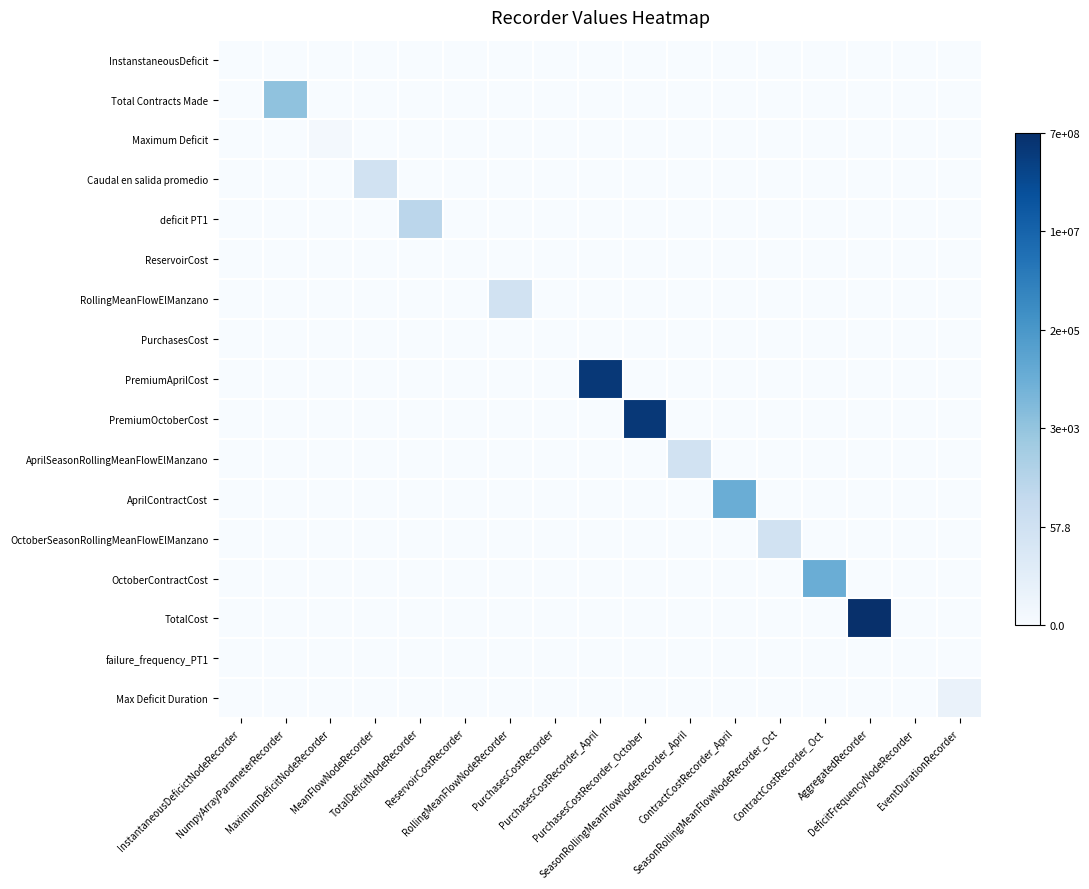

Reading left to right, transcribe all the data shown in this chart.

InstanstaneousDeficit: InstantaneousDeficictNodeRecorder=0.0	NumpyArrayParameterRecorder=0.0	MaximumDeficitNodeRecorder=0.0	MeanFlowNodeRecorder=0.0	TotalDeficitNodeRecorder=0.0	ReservoirCostRecorder=0.0	RollingMeanFlowNodeRecorder=0.0	PurchasesCostRecorder=0.0	PurchasesCostRecorder_April=0.0	PurchasesCostRecorder_October=0.0	SeasonRollingMeanFlowNodeRecorder_April=0.0	ContractCostRecorder_April=0.0	SeasonRollingMeanFlowNodeRecorder_Oct=0.0	ContractCostRecorder_Oct=0.0	AggregatedRecorder=0.0	DeficitFrequencyNodeRecorder=0.0	EventDurationRecorder=0.0
Total Contracts Made: InstantaneousDeficictNodeRecorder=0.0	NumpyArrayParameterRecorder=8.3	MaximumDeficitNodeRecorder=0.0	MeanFlowNodeRecorder=0.0	TotalDeficitNodeRecorder=0.0	ReservoirCostRecorder=0.0	RollingMeanFlowNodeRecorder=0.0	PurchasesCostRecorder=0.0	PurchasesCostRecorder_April=0.0	PurchasesCostRecorder_October=0.0	SeasonRollingMeanFlowNodeRecorder_April=0.0	ContractCostRecorder_April=0.0	SeasonRollingMeanFlowNodeRecorder_Oct=0.0	ContractCostRecorder_Oct=0.0	AggregatedRecorder=0.0	DeficitFrequencyNodeRecorder=0.0	EventDurationRecorder=0.0
Maximum Deficit: InstantaneousDeficictNodeRecorder=0.0	NumpyArrayParameterRecorder=0.0	MaximumDeficitNodeRecorder=0.4	MeanFlowNodeRecorder=0.0	TotalDeficitNodeRecorder=0.0	ReservoirCostRecorder=0.0	RollingMeanFlowNodeRecorder=0.0	PurchasesCostRecorder=0.0	PurchasesCostRecorder_April=0.0	PurchasesCostRecorder_October=0.0	SeasonRollingMeanFlowNodeRecorder_April=0.0	ContractCostRecorder_April=0.0	SeasonRollingMeanFlowNodeRecorder_Oct=0.0	ContractCostRecorder_Oct=0.0	AggregatedRecorder=0.0	DeficitFrequencyNodeRecorder=0.0	EventDurationRecorder=0.0
Caudal en salida promedio: InstantaneousDeficictNodeRecorder=0.0	NumpyArrayParameterRecorder=0.0	MaximumDeficitNodeRecorder=0.0	MeanFlowNodeRecorder=3.9	TotalDeficitNodeRecorder=0.0	ReservoirCostRecorder=0.0	RollingMeanFlowNodeRecorder=0.0	PurchasesCostRecorder=0.0	PurchasesCostRecorder_April=0.0	PurchasesCostRecorder_October=0.0	SeasonRollingMeanFlowNodeRecorder_April=0.0	ContractCostRecorder_April=0.0	SeasonRollingMeanFlowNodeRecorder_Oct=0.0	ContractCostRecorder_Oct=0.0	AggregatedRecorder=0.0	DeficitFrequencyNodeRecorder=0.0	EventDurationRecorder=0.0
deficit PT1: InstantaneousDeficictNodeRecorder=0.0	NumpyArrayParameterRecorder=0.0	MaximumDeficitNodeRecorder=0.0	MeanFlowNodeRecorder=0.0	TotalDeficitNodeRecorder=5.8	ReservoirCostRecorder=0.0	RollingMeanFlowNodeRecorder=0.0	PurchasesCostRecorder=0.0	PurchasesCostRecorder_April=0.0	PurchasesCostRecorder_October=0.0	SeasonRollingMeanFlowNodeRecorder_April=0.0	ContractCostRecorder_April=0.0	SeasonRollingMeanFlowNodeRecorder_Oct=0.0	ContractCostRecorder_Oct=0.0	AggregatedRecorder=0.0	DeficitFrequencyNodeRecorder=0.0	EventDurationRecorder=0.0
ReservoirCost: InstantaneousDeficictNodeRecorder=0.0	NumpyArrayParameterRecorder=0.0	MaximumDeficitNodeRecorder=0.0	MeanFlowNodeRecorder=0.0	TotalDeficitNodeRecorder=0.0	ReservoirCostRecorder=0.0	RollingMeanFlowNodeRecorder=0.0	PurchasesCostRecorder=0.0	PurchasesCostRecorder_April=0.0	PurchasesCostRecorder_October=0.0	SeasonRollingMeanFlowNodeRecorder_April=0.0	ContractCostRecorder_April=0.0	SeasonRollingMeanFlowNodeRecorder_Oct=0.0	ContractCostRecorder_Oct=0.0	AggregatedRecorder=0.0	DeficitFrequencyNodeRecorder=0.0	EventDurationRecorder=0.0
RollingMeanFlowElManzano: InstantaneousDeficictNodeRecorder=0.0	NumpyArrayParameterRecorder=0.0	MaximumDeficitNodeRecorder=0.0	MeanFlowNodeRecorder=0.0	TotalDeficitNodeRecorder=0.0	ReservoirCostRecorder=0.0	RollingMeanFlowNodeRecorder=3.9	PurchasesCostRecorder=0.0	PurchasesCostRecorder_April=0.0	PurchasesCostRecorder_October=0.0	SeasonRollingMeanFlowNodeRecorder_April=0.0	ContractCostRecorder_April=0.0	SeasonRollingMeanFlowNodeRecorder_Oct=0.0	ContractCostRecorder_Oct=0.0	AggregatedRecorder=0.0	DeficitFrequencyNodeRecorder=0.0	EventDurationRecorder=0.0
PurchasesCost: InstantaneousDeficictNodeRecorder=0.0	NumpyArrayParameterRecorder=0.0	MaximumDeficitNodeRecorder=0.0	MeanFlowNodeRecorder=0.0	TotalDeficitNodeRecorder=0.0	ReservoirCostRecorder=0.0	RollingMeanFlowNodeRecorder=0.0	PurchasesCostRecorder=0.0	PurchasesCostRecorder_April=0.0	PurchasesCostRecorder_October=0.0	SeasonRollingMeanFlowNodeRecorder_April=0.0	ContractCostRecorder_April=0.0	SeasonRollingMeanFlowNodeRecorder_Oct=0.0	ContractCostRecorder_Oct=0.0	AggregatedRecorder=0.0	DeficitFrequencyNodeRecorder=0.0	EventDurationRecorder=0.0
PremiumAprilCost: InstantaneousDeficictNodeRecorder=0.0	NumpyArrayParameterRecorder=0.0	MaximumDeficitNodeRecorder=0.0	MeanFlowNodeRecorder=0.0	TotalDeficitNodeRecorder=0.0	ReservoirCostRecorder=0.0	RollingMeanFlowNodeRecorder=0.0	PurchasesCostRecorder=0.0	PurchasesCostRecorder_April=19.7	PurchasesCostRecorder_October=0.0	SeasonRollingMeanFlowNodeRecorder_April=0.0	ContractCostRecorder_April=0.0	SeasonRollingMeanFlowNodeRecorder_Oct=0.0	ContractCostRecorder_Oct=0.0	AggregatedRecorder=0.0	DeficitFrequencyNodeRecorder=0.0	EventDurationRecorder=0.0
PremiumOctoberCost: InstantaneousDeficictNodeRecorder=0.0	NumpyArrayParameterRecorder=0.0	MaximumDeficitNodeRecorder=0.0	MeanFlowNodeRecorder=0.0	TotalDeficitNodeRecorder=0.0	ReservoirCostRecorder=0.0	RollingMeanFlowNodeRecorder=0.0	PurchasesCostRecorder=0.0	PurchasesCostRecorder_April=0.0	PurchasesCostRecorder_October=19.7	SeasonRollingMeanFlowNodeRecorder_April=0.0	ContractCostRecorder_April=0.0	SeasonRollingMeanFlowNodeRecorder_Oct=0.0	ContractCostRecorder_Oct=0.0	AggregatedRecorder=0.0	DeficitFrequencyNodeRecorder=0.0	EventDurationRecorder=0.0
AprilSeasonRollingMeanFlowElManzano: InstantaneousDeficictNodeRecorder=0.0	NumpyArrayParameterRecorder=0.0	MaximumDeficitNodeRecorder=0.0	MeanFlowNodeRecorder=0.0	TotalDeficitNodeRecorder=0.0	ReservoirCostRecorder=0.0	RollingMeanFlowNodeRecorder=0.0	PurchasesCostRecorder=0.0	PurchasesCostRecorder_April=0.0	PurchasesCostRecorder_October=0.0	SeasonRollingMeanFlowNodeRecorder_April=3.9	ContractCostRecorder_April=0.0	SeasonRollingMeanFlowNodeRecorder_Oct=0.0	ContractCostRecorder_Oct=0.0	AggregatedRecorder=0.0	DeficitFrequencyNodeRecorder=0.0	EventDurationRecorder=0.0
AprilContractCost: InstantaneousDeficictNodeRecorder=0.0	NumpyArrayParameterRecorder=0.0	MaximumDeficitNodeRecorder=0.0	MeanFlowNodeRecorder=0.0	TotalDeficitNodeRecorder=0.0	ReservoirCostRecorder=0.0	RollingMeanFlowNodeRecorder=0.0	PurchasesCostRecorder=0.0	PurchasesCostRecorder_April=0.0	PurchasesCostRecorder_October=0.0	SeasonRollingMeanFlowNodeRecorder_April=0.0	ContractCostRecorder_April=10.2	SeasonRollingMeanFlowNodeRecorder_Oct=0.0	ContractCostRecorder_Oct=0.0	AggregatedRecorder=0.0	DeficitFrequencyNodeRecorder=0.0	EventDurationRecorder=0.0
OctoberSeasonRollingMeanFlowElManzano: InstantaneousDeficictNodeRecorder=0.0	NumpyArrayParameterRecorder=0.0	MaximumDeficitNodeRecorder=0.0	MeanFlowNodeRecorder=0.0	TotalDeficitNodeRecorder=0.0	ReservoirCostRecorder=0.0	RollingMeanFlowNodeRecorder=0.0	PurchasesCostRecorder=0.0	PurchasesCostRecorder_April=0.0	PurchasesCostRecorder_October=0.0	SeasonRollingMeanFlowNodeRecorder_April=0.0	ContractCostRecorder_April=0.0	SeasonRollingMeanFlowNodeRecorder_Oct=3.9	ContractCostRecorder_Oct=0.0	AggregatedRecorder=0.0	DeficitFrequencyNodeRecorder=0.0	EventDurationRecorder=0.0
OctoberContractCost: InstantaneousDeficictNodeRecorder=0.0	NumpyArrayParameterRecorder=0.0	MaximumDeficitNodeRecorder=0.0	MeanFlowNodeRecorder=0.0	TotalDeficitNodeRecorder=0.0	ReservoirCostRecorder=0.0	RollingMeanFlowNodeRecorder=0.0	PurchasesCostRecorder=0.0	PurchasesCostRecorder_April=0.0	PurchasesCostRecorder_October=0.0	SeasonRollingMeanFlowNodeRecorder_April=0.0	ContractCostRecorder_April=0.0	SeasonRollingMeanFlowNodeRecorder_Oct=0.0	ContractCostRecorder_Oct=10.2	AggregatedRecorder=0.0	DeficitFrequencyNodeRecorder=0.0	EventDurationRecorder=0.0
TotalCost: InstantaneousDeficictNodeRecorder=0.0	NumpyArrayParameterRecorder=0.0	MaximumDeficitNodeRecorder=0.0	MeanFlowNodeRecorder=0.0	TotalDeficitNodeRecorder=0.0	ReservoirCostRecorder=0.0	RollingMeanFlowNodeRecorder=0.0	PurchasesCostRecorder=0.0	PurchasesCostRecorder_April=0.0	PurchasesCostRecorder_October=0.0	SeasonRollingMeanFlowNodeRecorder_April=0.0	ContractCostRecorder_April=0.0	SeasonRollingMeanFlowNodeRecorder_Oct=0.0	ContractCostRecorder_Oct=0.0	AggregatedRecorder=20.4	DeficitFrequencyNodeRecorder=0.0	EventDurationRecorder=0.0
failure_frequency_PT1: InstantaneousDeficictNodeRecorder=0.0	NumpyArrayParameterRecorder=0.0	MaximumDeficitNodeRecorder=0.0	MeanFlowNodeRecorder=0.0	TotalDeficitNodeRecorder=0.0	ReservoirCostRecorder=0.0	RollingMeanFlowNodeRecorder=0.0	PurchasesCostRecorder=0.0	PurchasesCostRecorder_April=0.0	PurchasesCostRecorder_October=0.0	SeasonRollingMeanFlowNodeRecorder_April=0.0	ContractCostRecorder_April=0.0	SeasonRollingMeanFlowNodeRecorder_Oct=0.0	ContractCostRecorder_Oct=0.0	AggregatedRecorder=0.0	DeficitFrequencyNodeRecorder=0.0	EventDurationRecorder=0.0
Max Deficit Duration: InstantaneousDeficictNodeRecorder=0.0	NumpyArrayParameterRecorder=0.0	MaximumDeficitNodeRecorder=0.0	MeanFlowNodeRecorder=0.0	TotalDeficitNodeRecorder=0.0	ReservoirCostRecorder=0.0	RollingMeanFlowNodeRecorder=0.0	PurchasesCostRecorder=0.0	PurchasesCostRecorder_April=0.0	PurchasesCostRecorder_October=0.0	SeasonRollingMeanFlowNodeRecorder_April=0.0	ContractCostRecorder_April=0.0	SeasonRollingMeanFlowNodeRecorder_Oct=0.0	ContractCostRecorder_Oct=0.0	AggregatedRecorder=0.0	DeficitFrequencyNodeRecorder=0.0	EventDurationRecorder=1.3